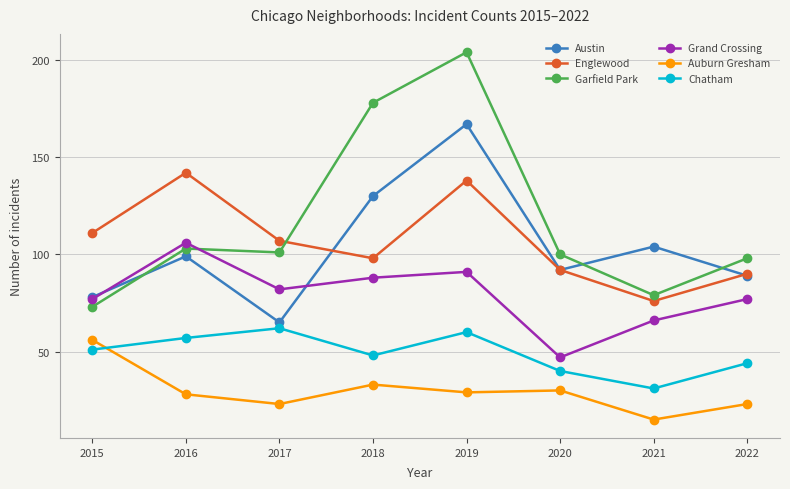

What is the maximum value shown in the chart?

204